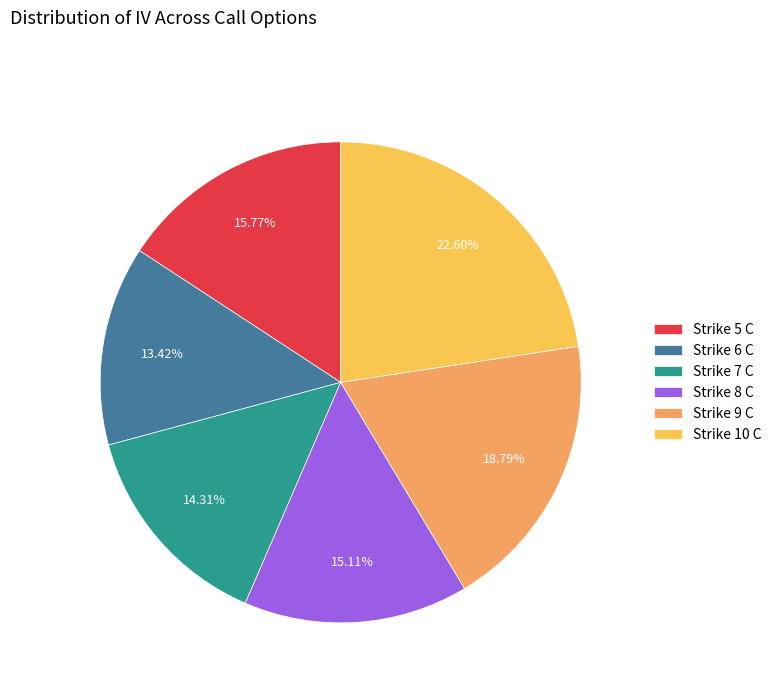

Does Strike 7 C account for over 50% of the chart?

No